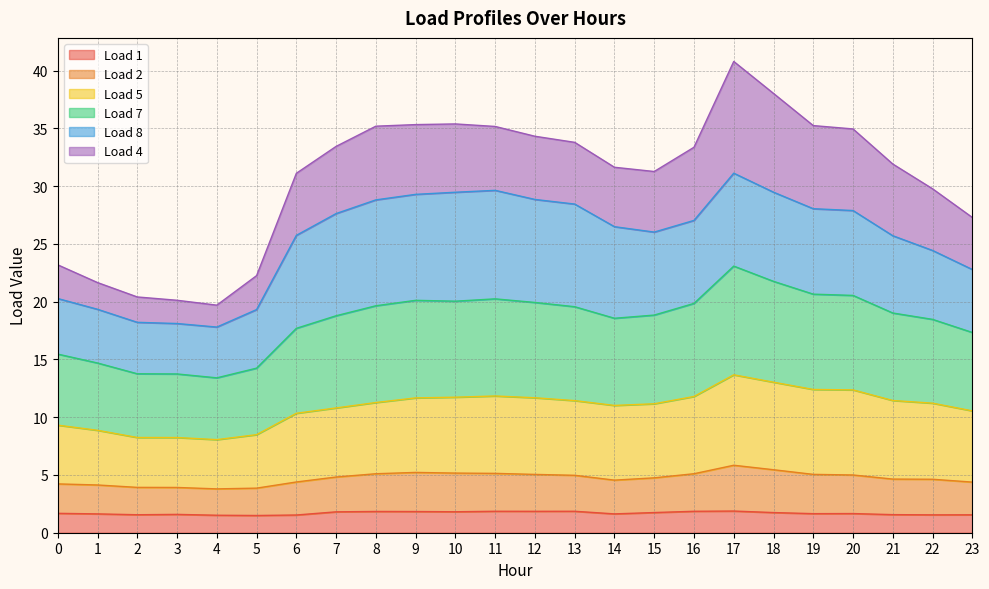

What is the total value across all series at 1?

21.7